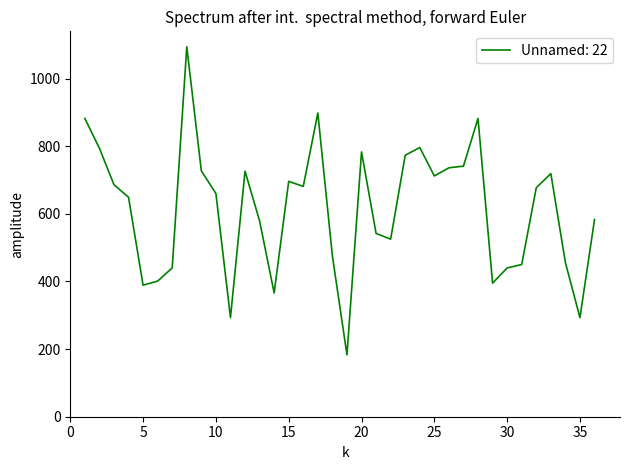

True or false: the data has more than 1 interior local peaks.

True